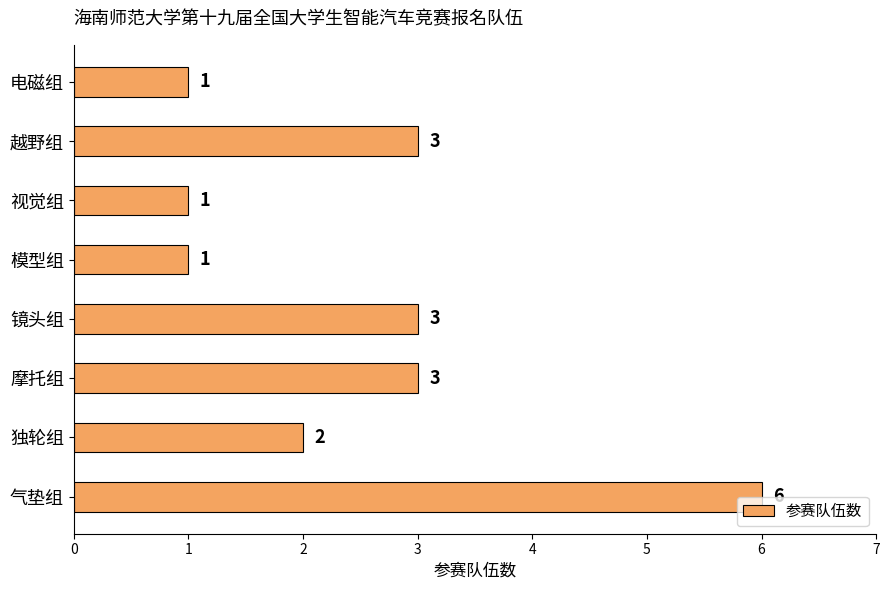

What is the minimum value shown in the chart?

1